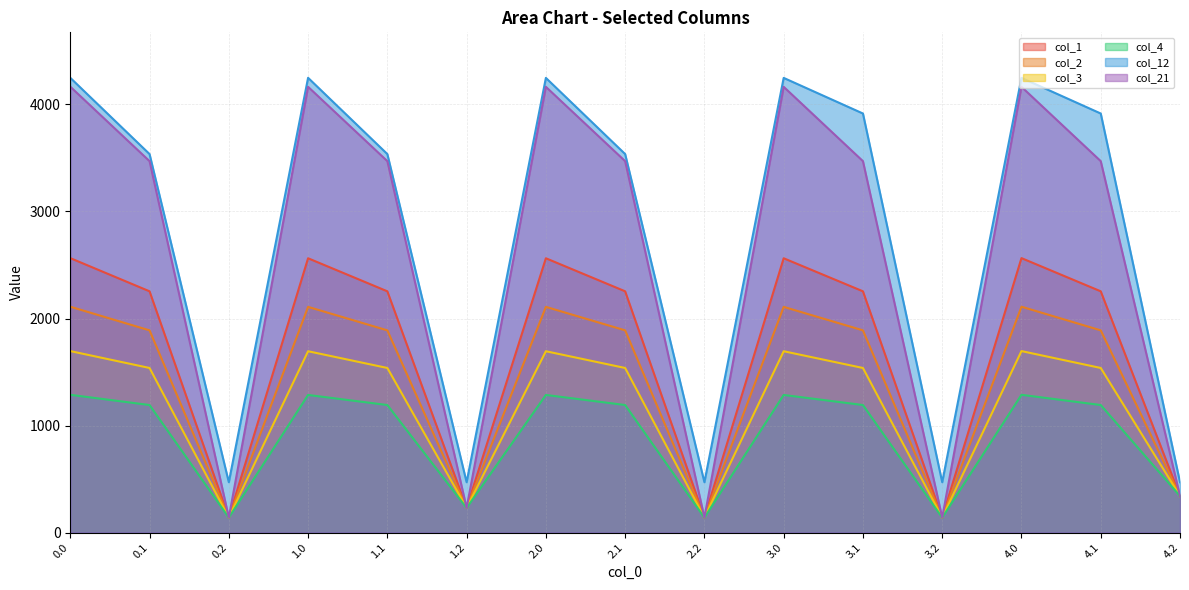

True or false: col_4 and col_1 intersect in this chart.

False